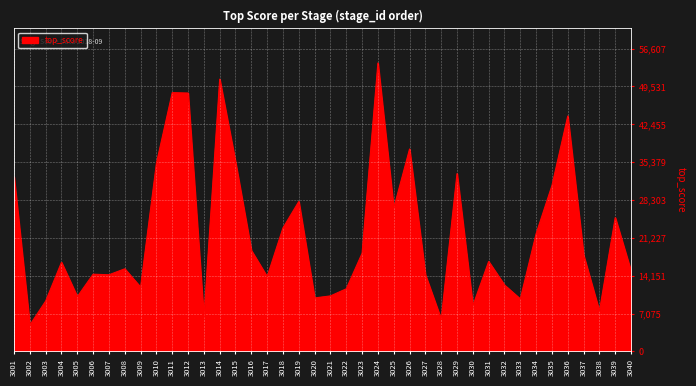

What value does the data have at 3035?

31000